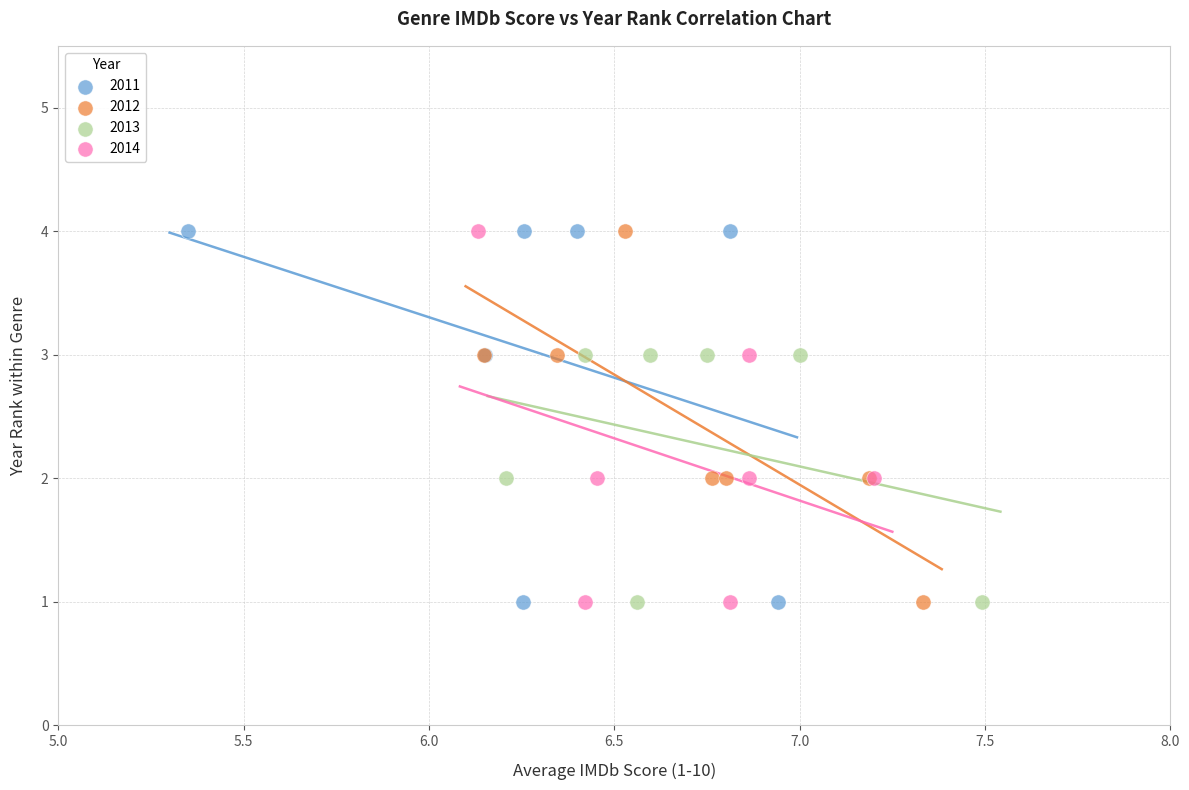

What are all the series names shown in the legend?

2011, 2012, 2013, 2014